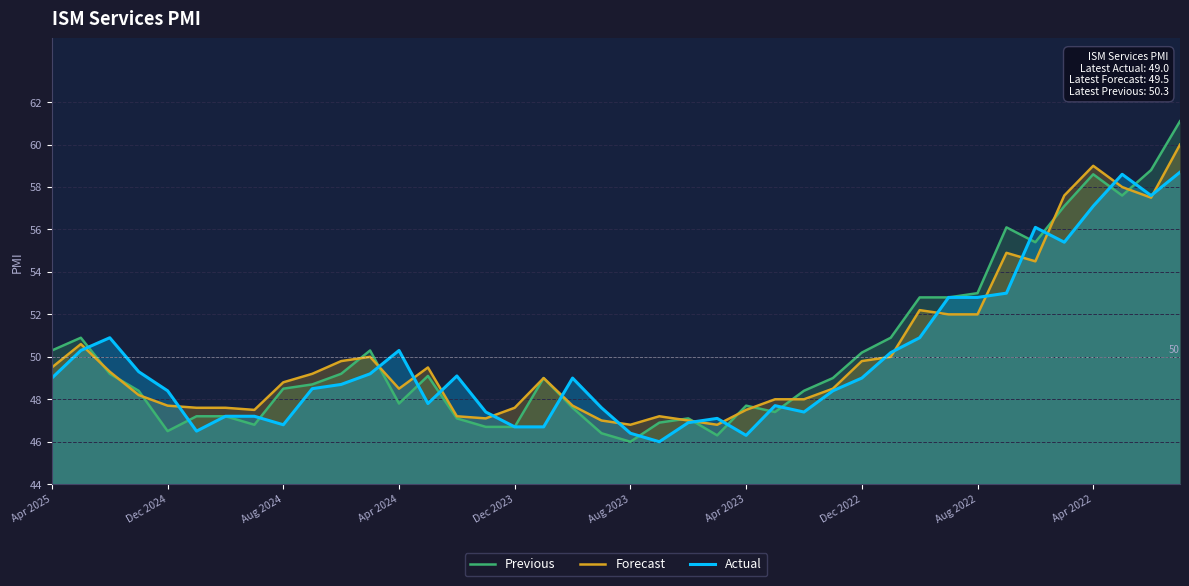

What is the spread (max minus min) of values at Apr 2022?

1.9